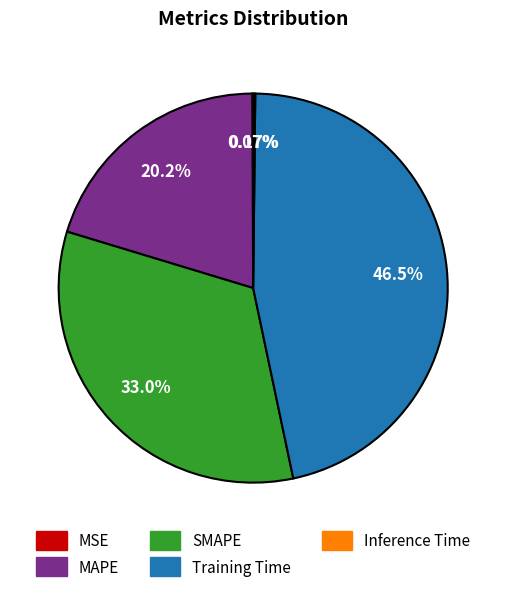

Between Training Time and SMAPE, which is larger?

Training Time